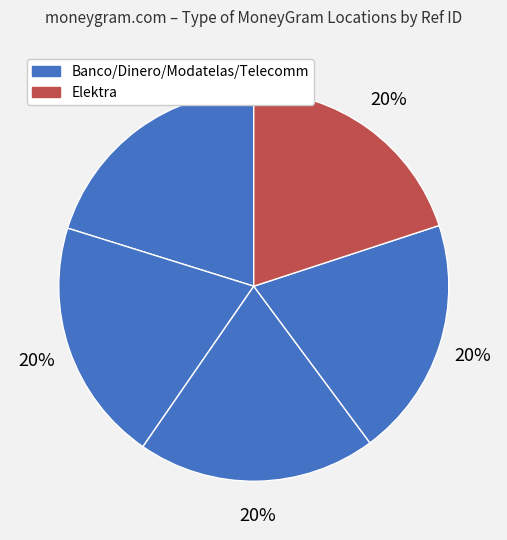

How many segments does this pie chart have?

5